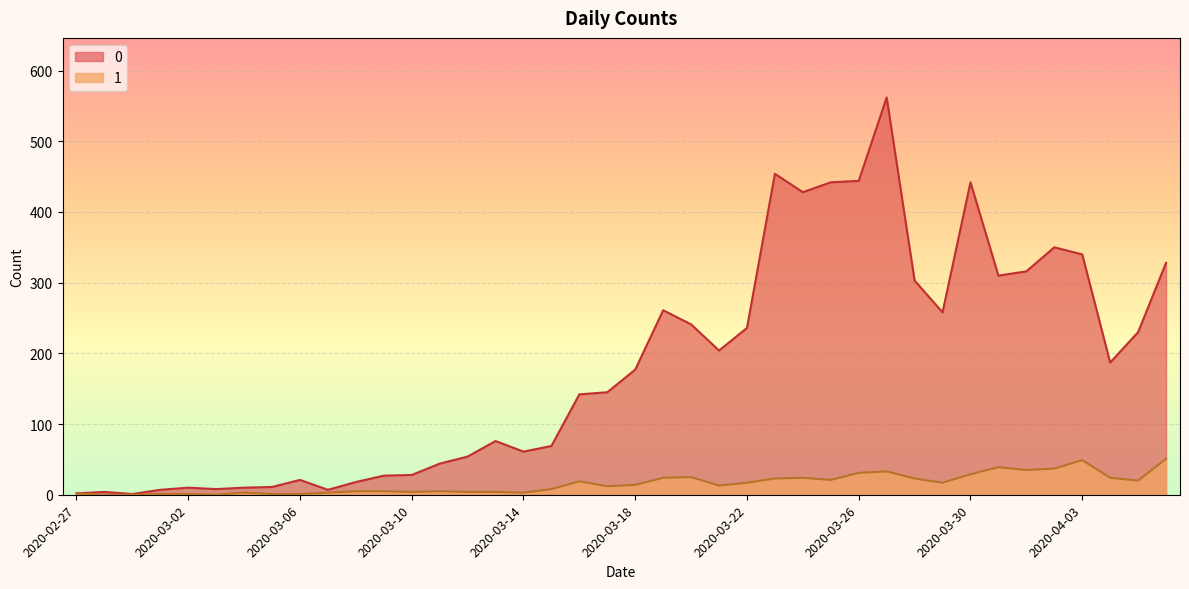

True or false: 1 and 0 cross at least once.

False